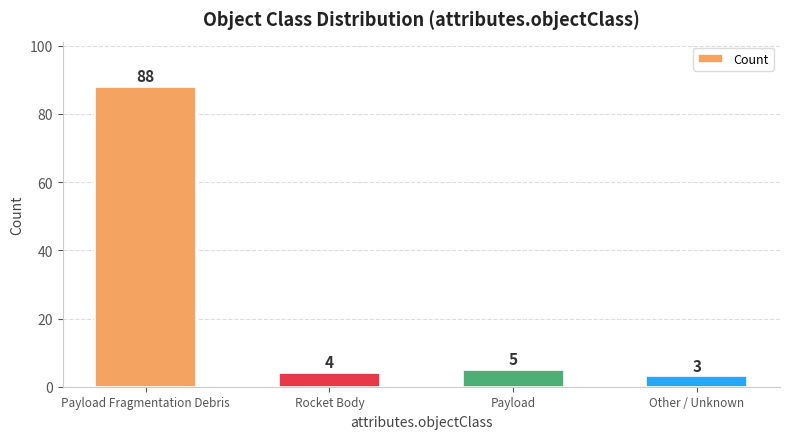

The value at Rocket Body is 4. True or false?

True